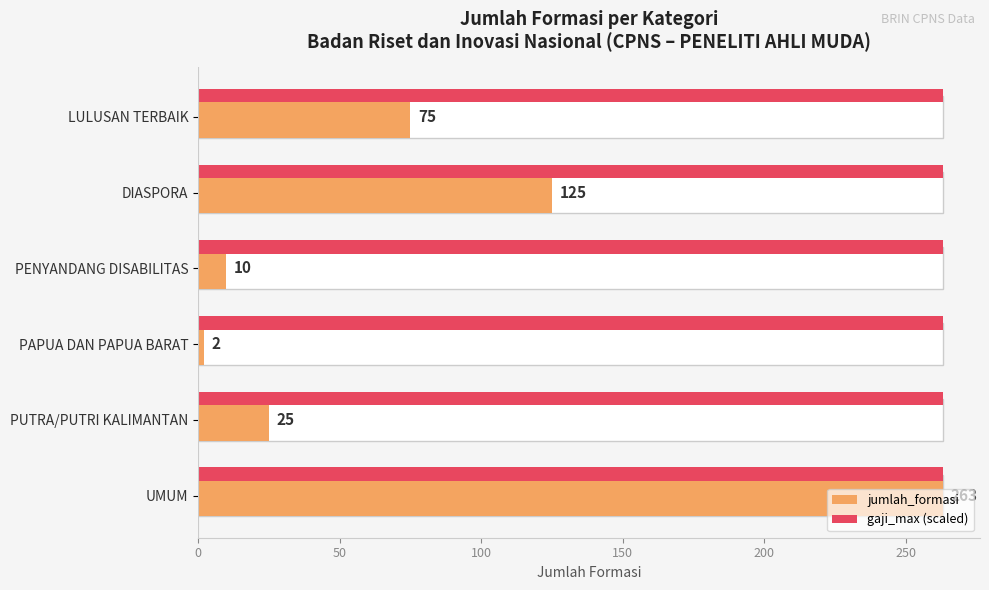

Is the value of jumlah_formasi at 200 greater than the value of gaji_max (scaled) at 50?

Yes